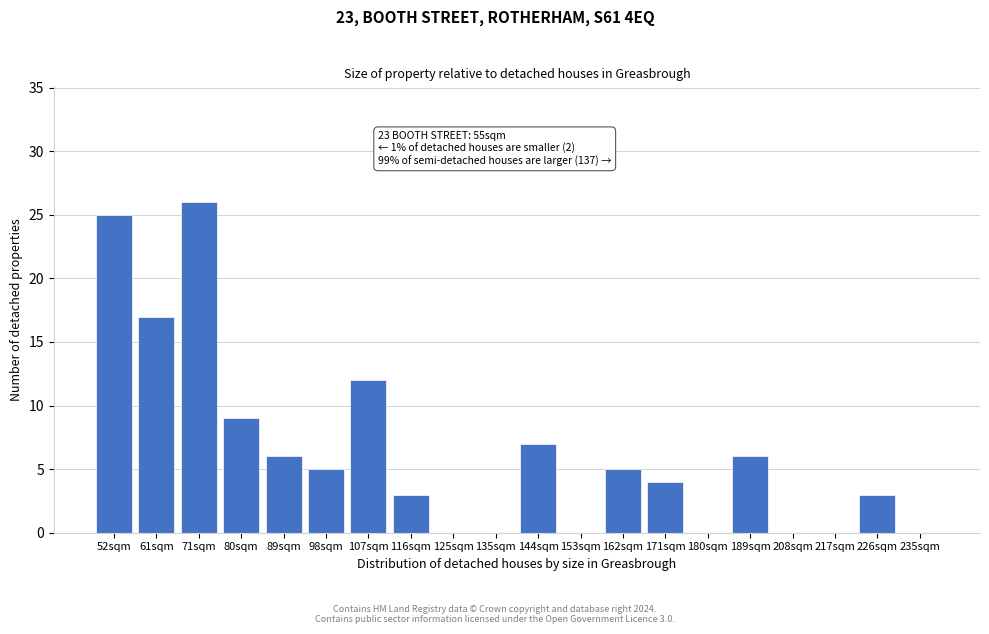

Reading right to left, transcribe all the data shown in this chart.

235sqm=0	226sqm=3	217sqm=0	208sqm=0	189sqm=6	180sqm=0	171sqm=4	162sqm=5	153sqm=0	144sqm=7	135sqm=0	125sqm=0	116sqm=3	107sqm=12	98sqm=5	89sqm=6	80sqm=9	71sqm=26	61sqm=17	52sqm=25